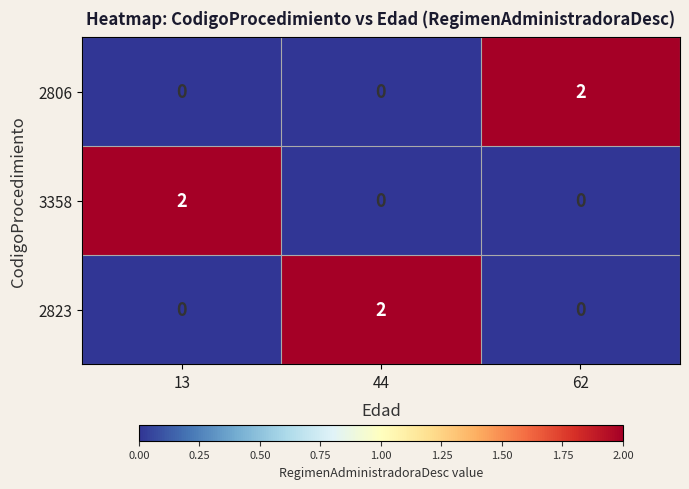

At how many categories does at least one series exceed 0?

3